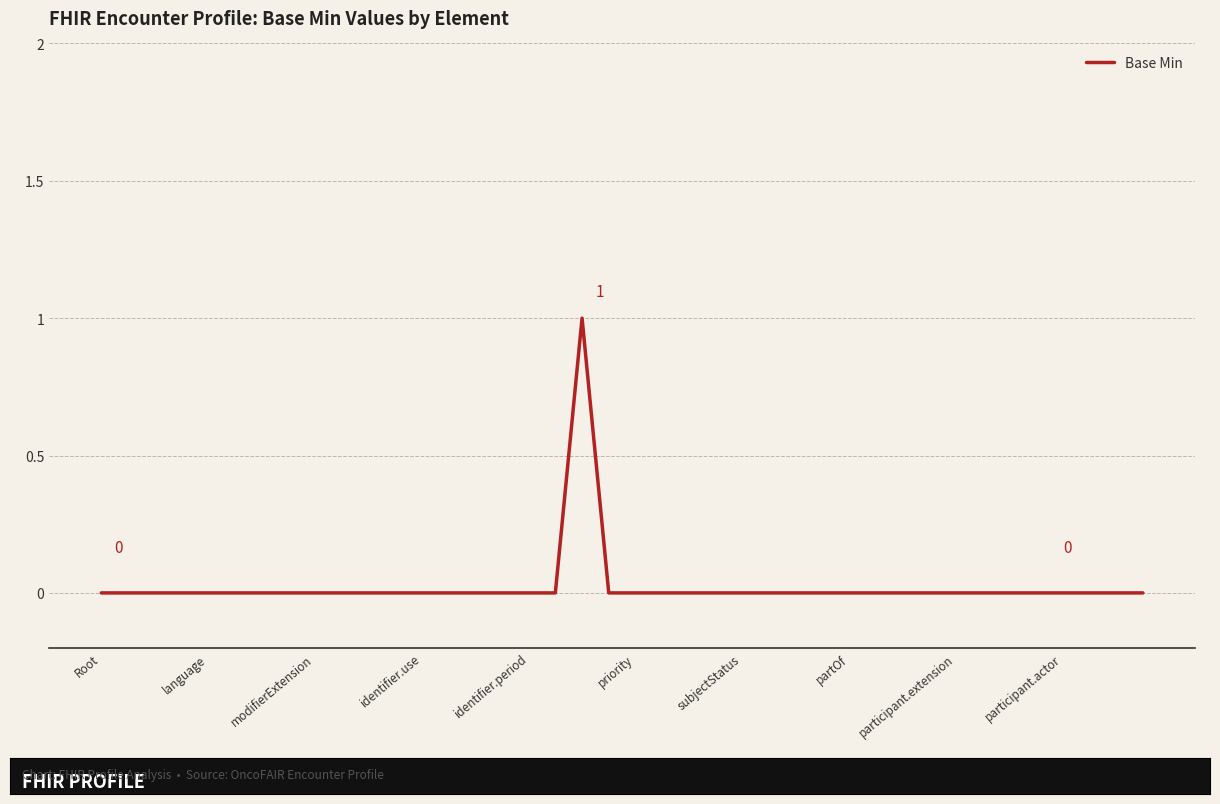

Which category has the highest value across all series?

18